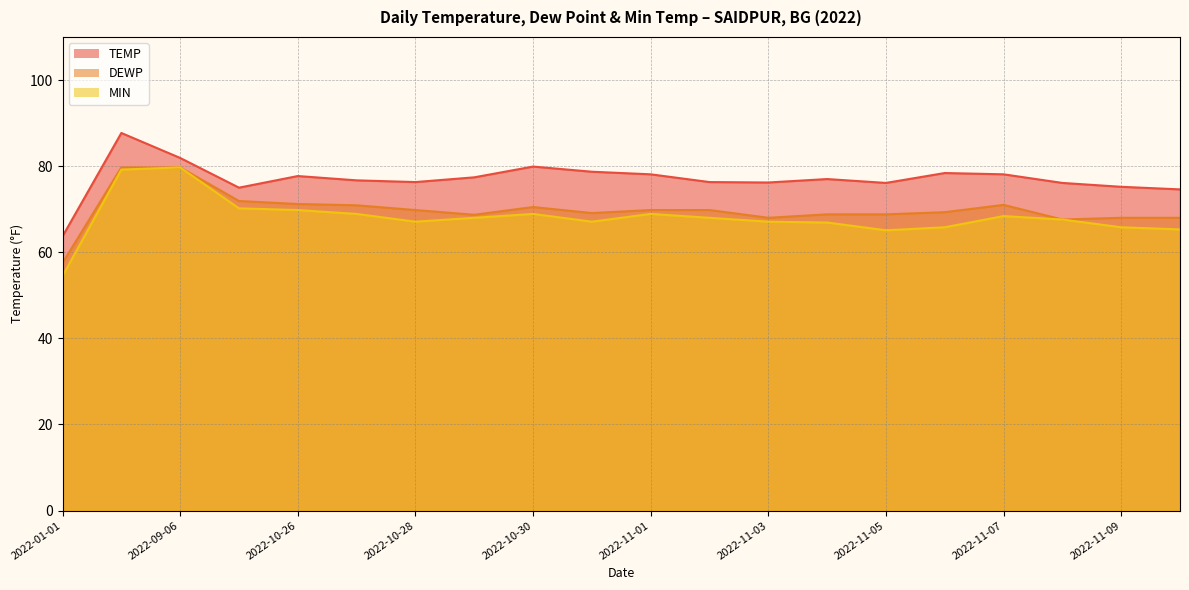

Reading left to right, transcribe all the data shown in this chart.

TEMP: 2022-01-01=63.7	2022-08-24=87.7	2022-09-06=81.9	2022-10-25=75.0	2022-10-26=77.7	2022-10-27=76.7	2022-10-28=76.3	2022-10-29=77.4	2022-10-30=79.9	2022-10-31=78.7	2022-11-01=78.1	2022-11-02=76.3	2022-11-03=76.2	2022-11-04=77.0	2022-11-05=76.1	2022-11-06=78.4	2022-11-07=78.1	2022-11-08=76.1	2022-11-09=75.2	2022-11-10=74.6
DEWP: 2022-01-01=57.5	2022-08-24=79.7	2022-09-06=79.7	2022-10-25=71.9	2022-10-26=71.2	2022-10-27=70.9	2022-10-28=69.8	2022-10-29=68.7	2022-10-30=70.5	2022-10-31=69.1	2022-11-01=69.8	2022-11-02=69.8	2022-11-03=68.0	2022-11-04=68.8	2022-11-05=68.8	2022-11-06=69.3	2022-11-07=71.0	2022-11-08=67.6	2022-11-09=68.0	2022-11-10=68.0
MIN: 2022-01-01=54.5	2022-08-24=79.2	2022-09-06=79.7	2022-10-25=70.2	2022-10-26=69.8	2022-10-27=68.9	2022-10-28=67.1	2022-10-29=68.0	2022-10-30=68.9	2022-10-31=67.1	2022-11-01=68.9	2022-11-02=68.0	2022-11-03=67.1	2022-11-04=66.9	2022-11-05=65.1	2022-11-06=65.8	2022-11-07=68.4	2022-11-08=67.6	2022-11-09=65.8	2022-11-10=65.3